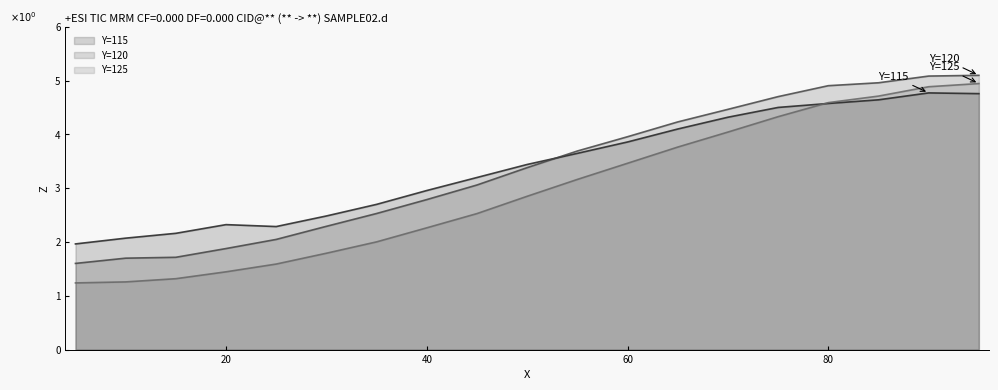

The value of 125 at 85 is 4.7. True or false?

True